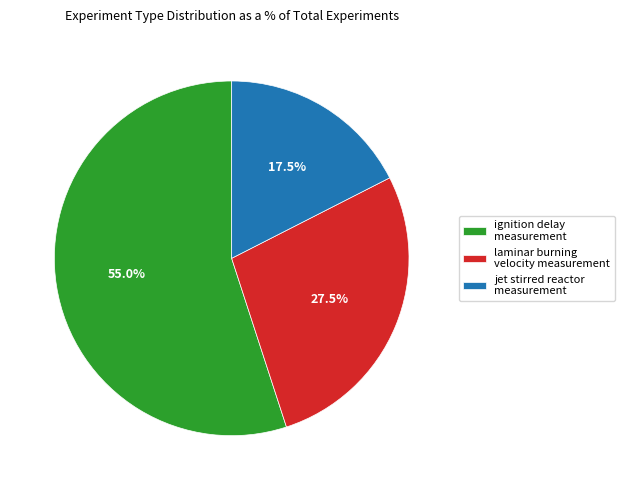

What is the ratio of the value at laminar burning velocity measurement to the value at jet stirred reactor measurement?

1.6